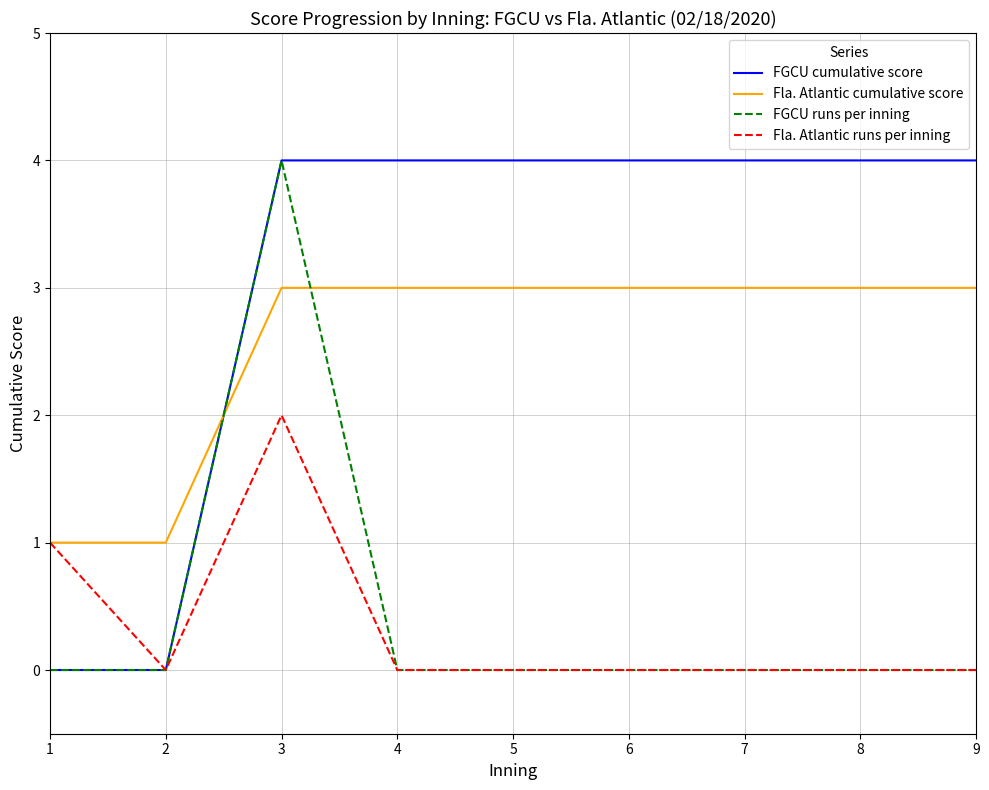

What is the difference between the second highest and minimum values in the FGCU cumulative score series?

4